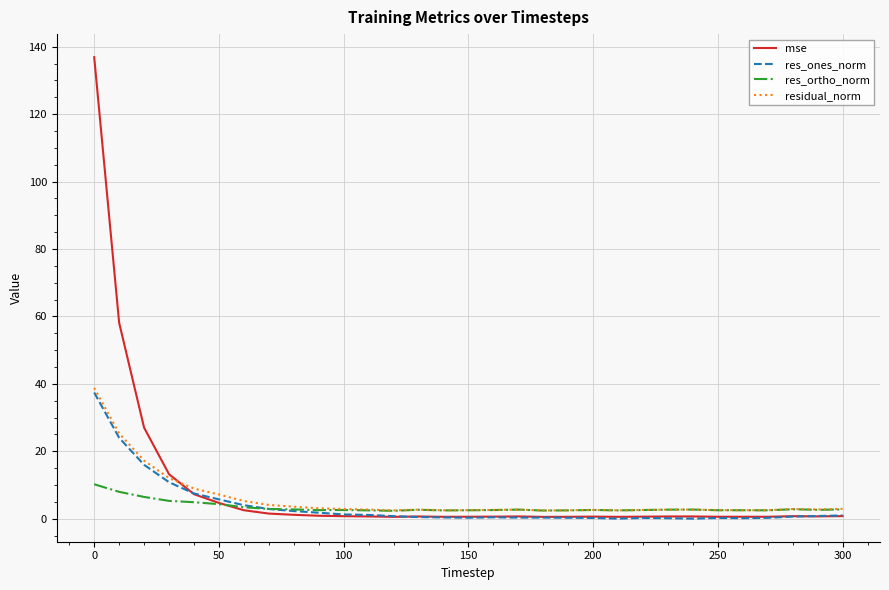

Which series has the widest spread of values?

mse